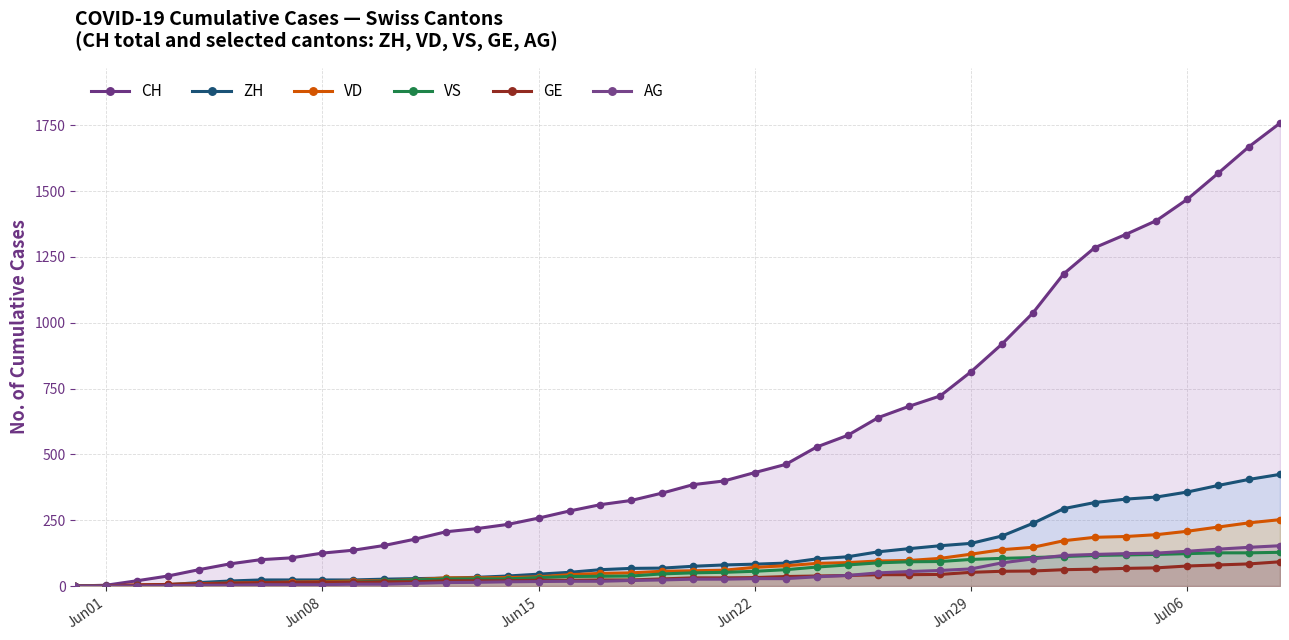

List the series in order of their peak value, highest first.

CH, ZH, VD, AG, VS, GE